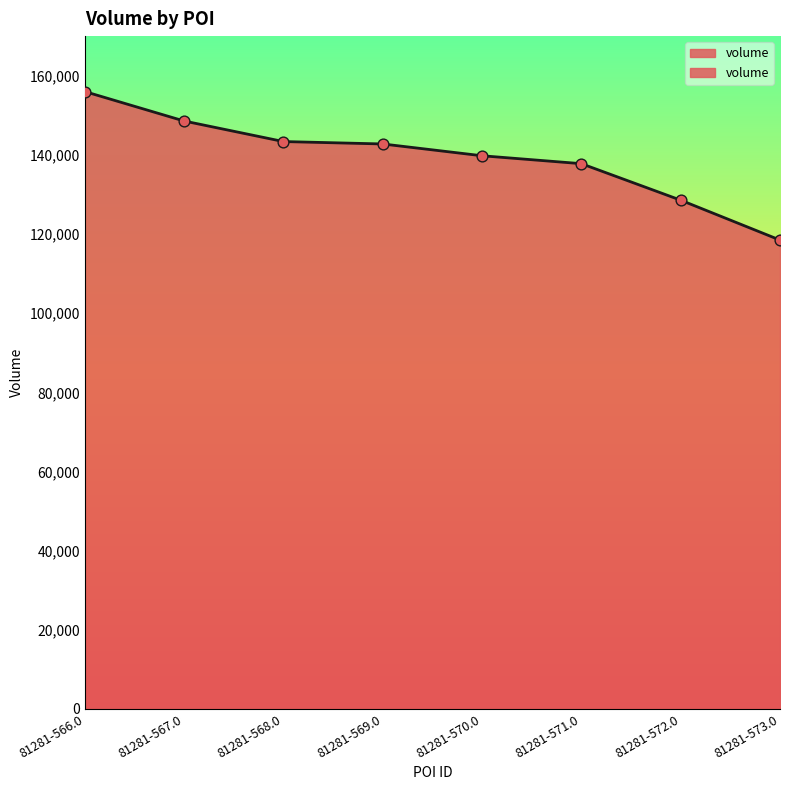

What is the change in value from 81281-567.0 to 81281-572.0?

-20000